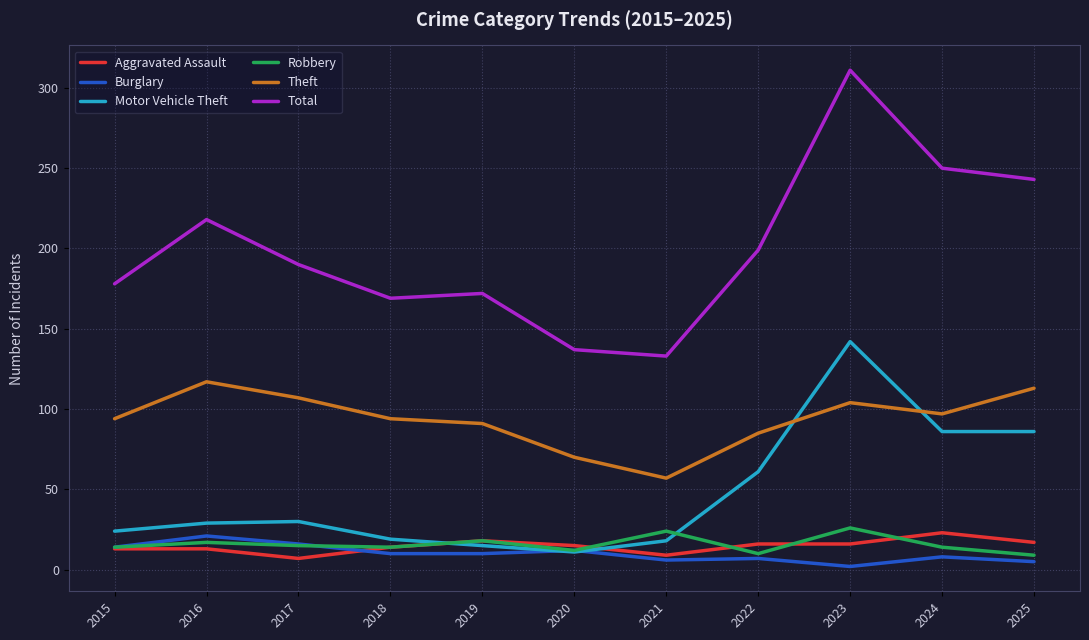

What is the difference between the maximum and minimum values in the Motor Vehicle Theft series?

131